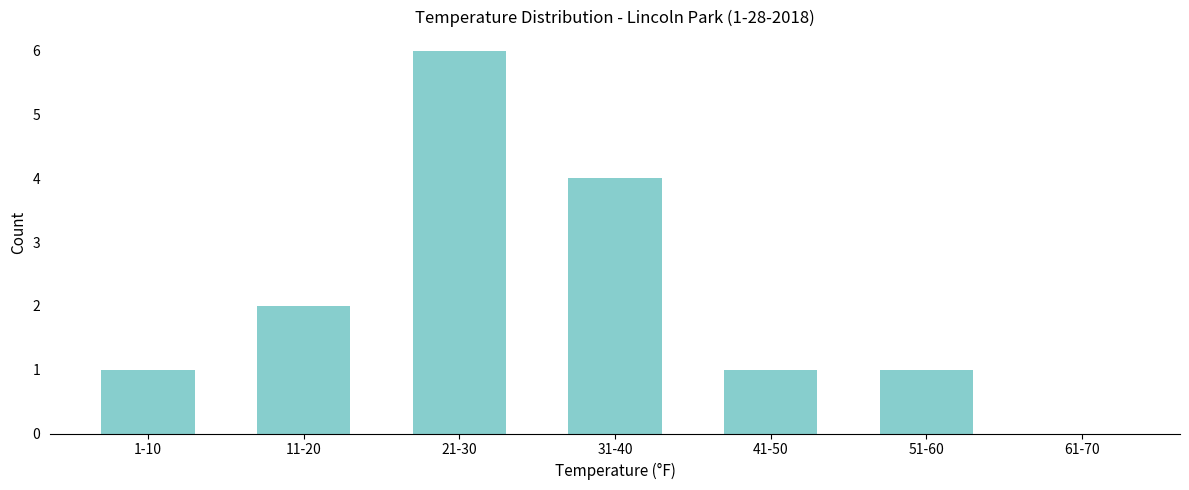

Reading left to right, extract all data points from this chart.

1-10=1	11-20=2	21-30=6	31-40=4	41-50=1	51-60=1	61-70=0